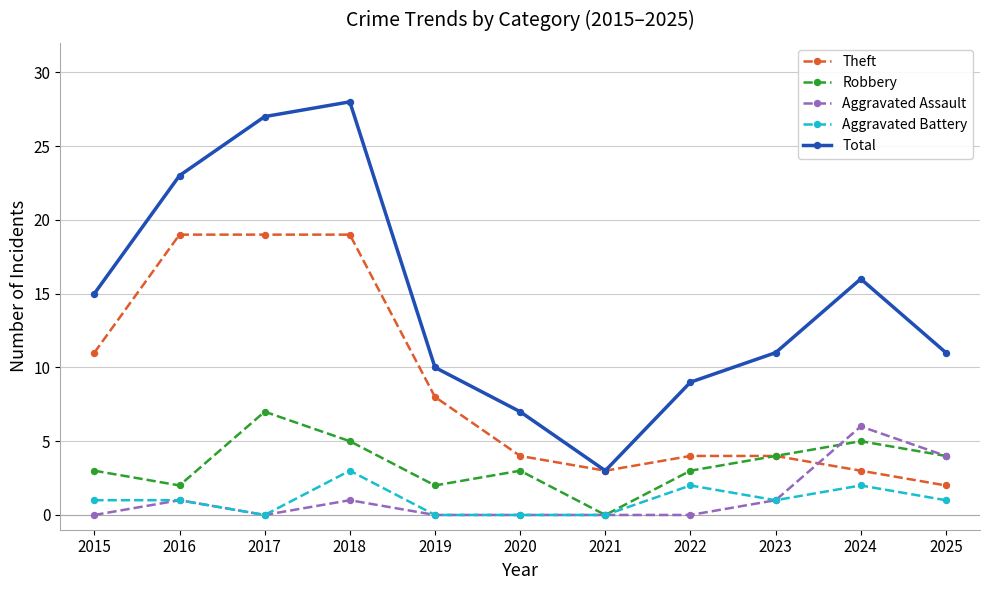

What is the value of the Total point at the 7th from the left?

3